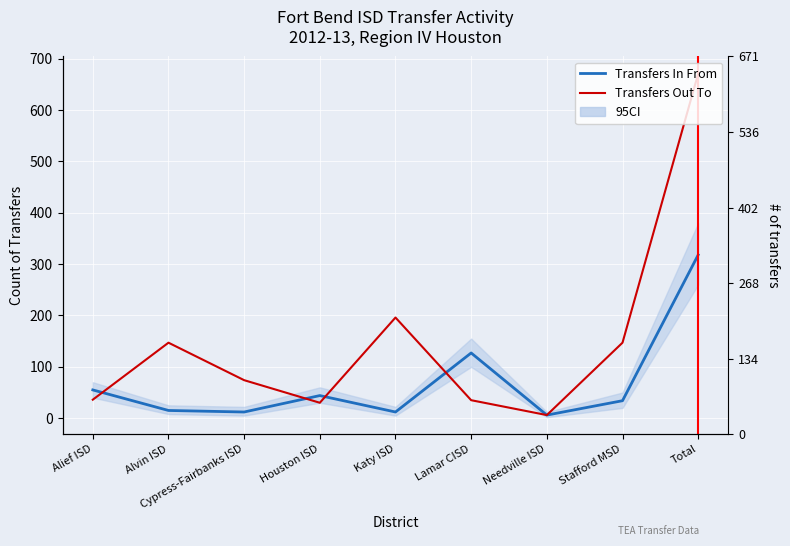

Count the number of categories in the chart.

9